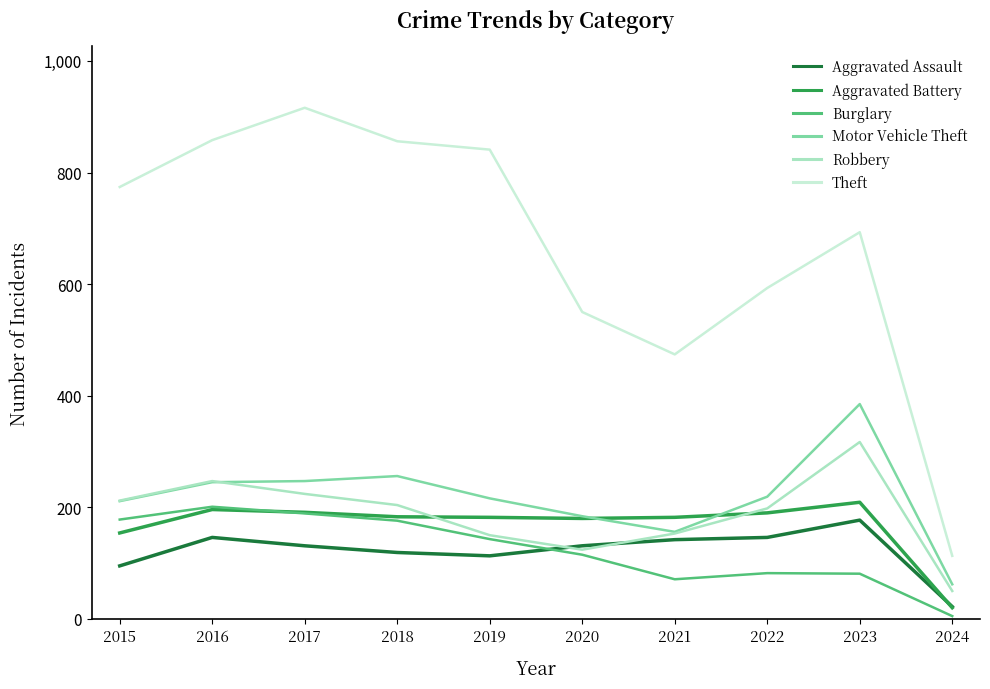

True or false: Robbery and Theft intersect in this chart.

False